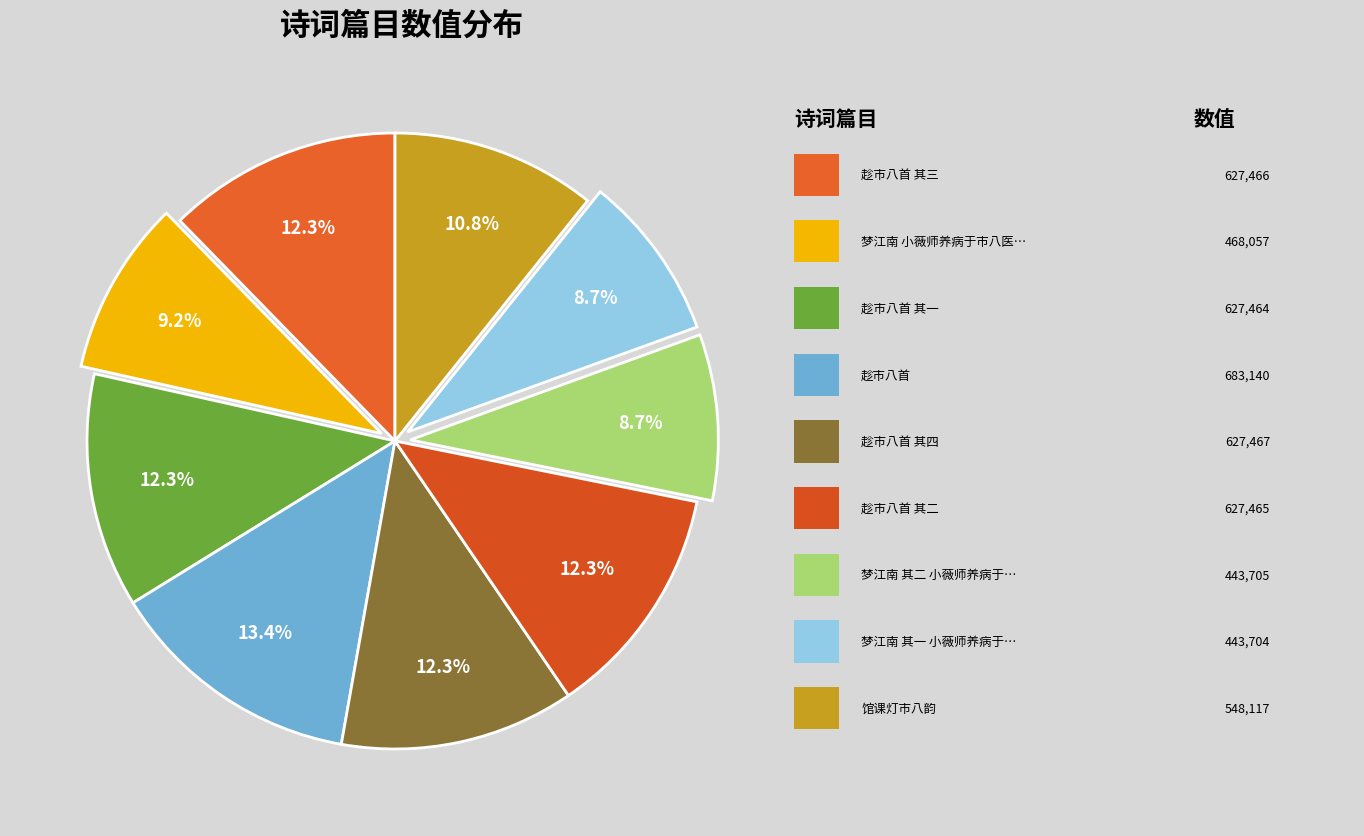

Count the number of slices in the pie.

9